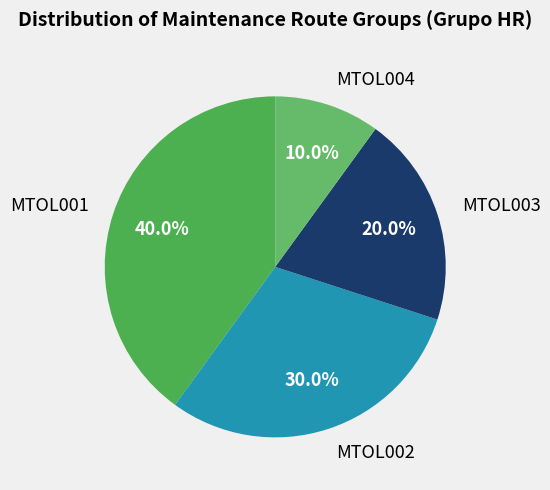

Which category has the smallest portion of the pie?

MTOL004